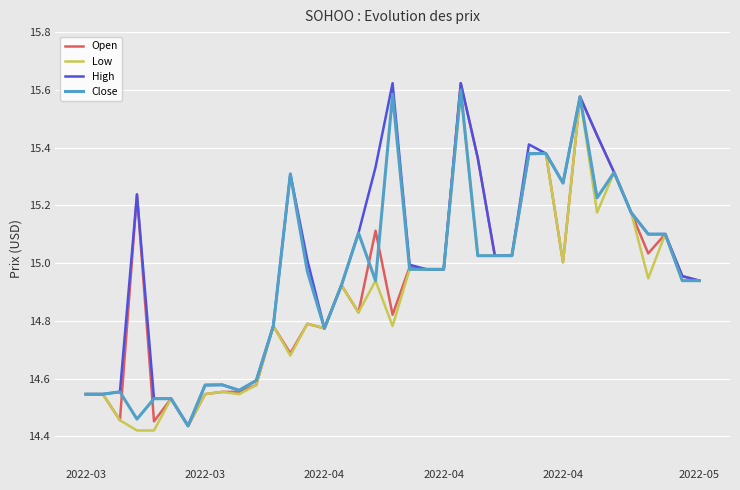

Which series has the widest spread of values?

High